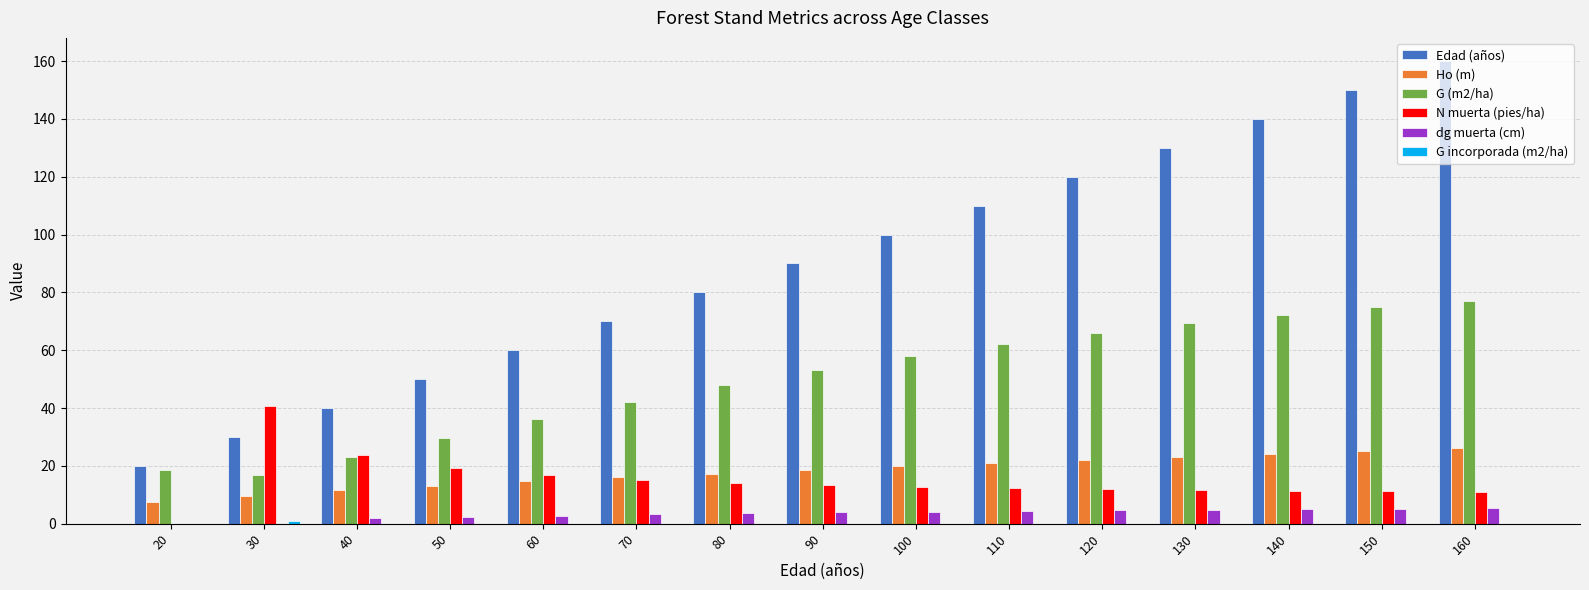

How many categories are shown in the chart?

15